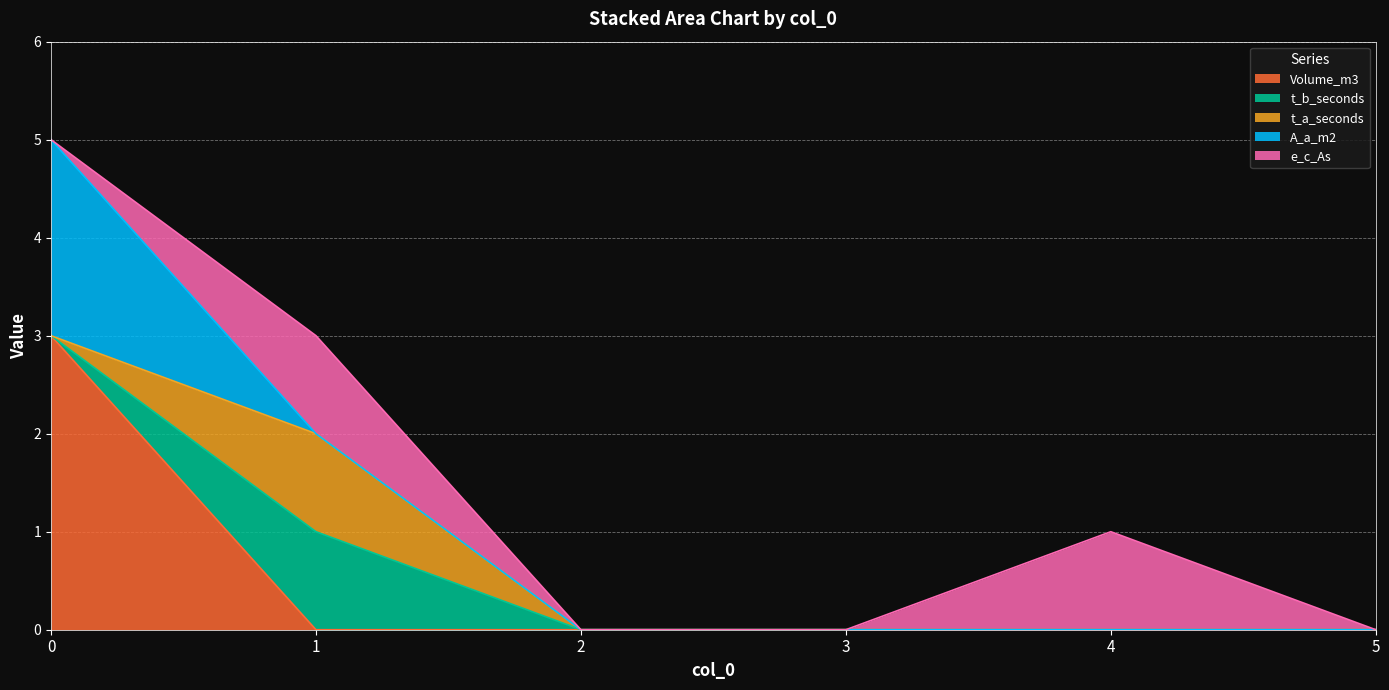

Reading left to right, transcribe all the data shown in this chart.

Volume_m3: 3	0	0	0	0	0
t_b_seconds: 0	1	0	0	0	0
t_a_seconds: 0	1	0	0	0	0
A_a_m2: 2	0	0	0	0	0
e_c_As: 0	1	0	0	1	0